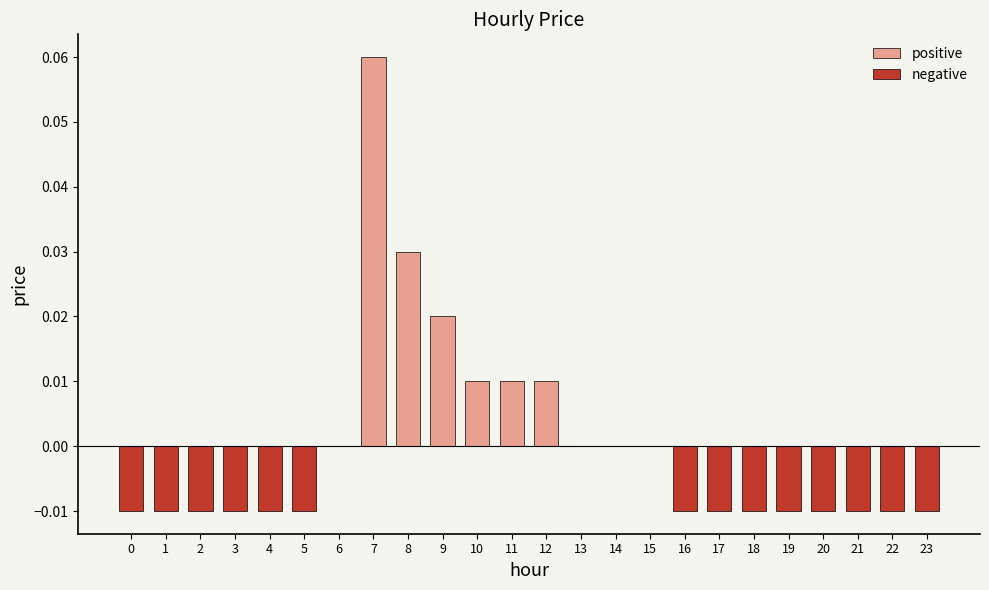

How many categories are shown in the chart?

24